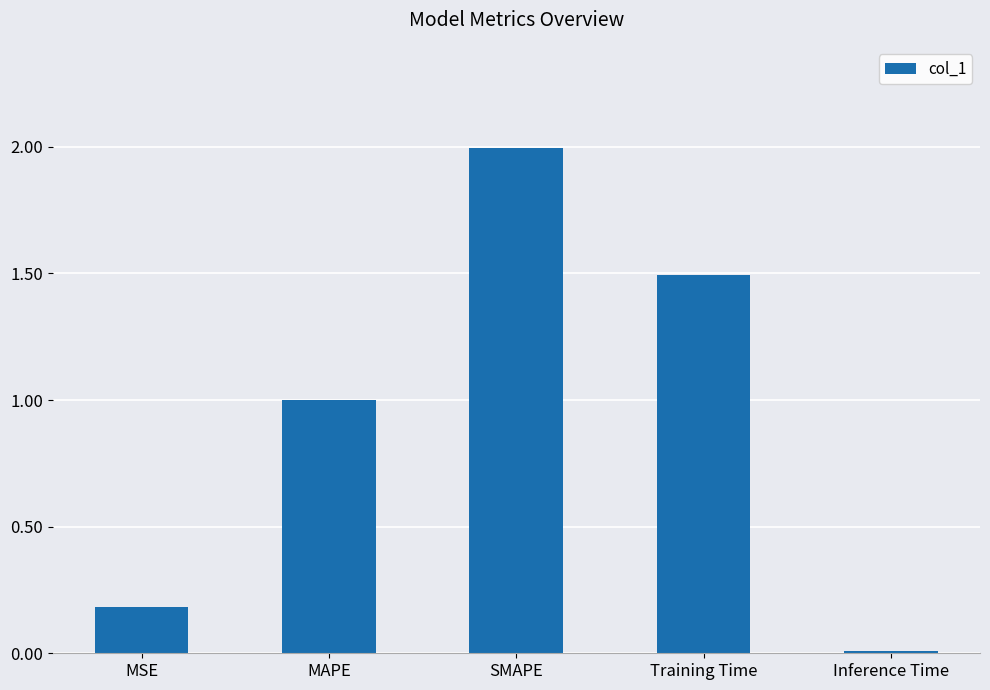

What is the sum of all values?

4.7